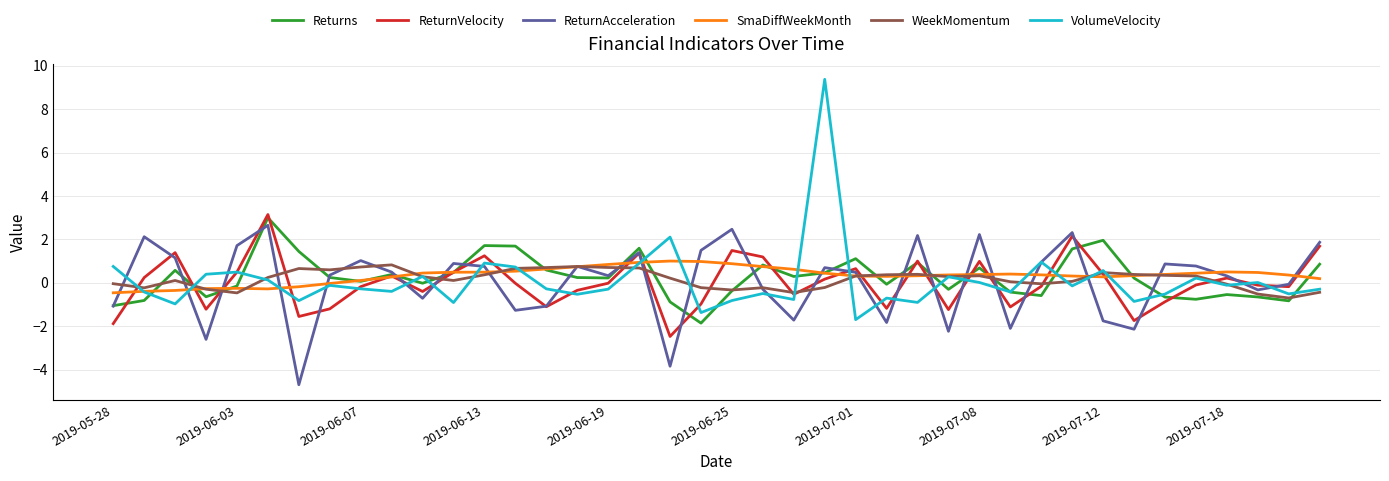

What is the maximum value shown in the chart?

9.4